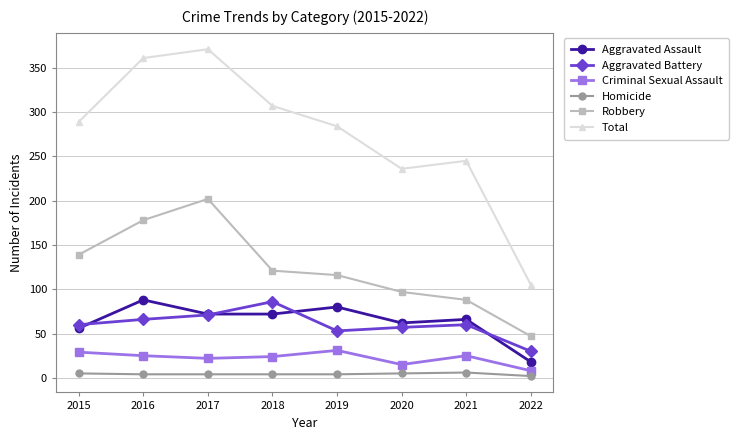

At how many categories does at least one series exceed 260?

5